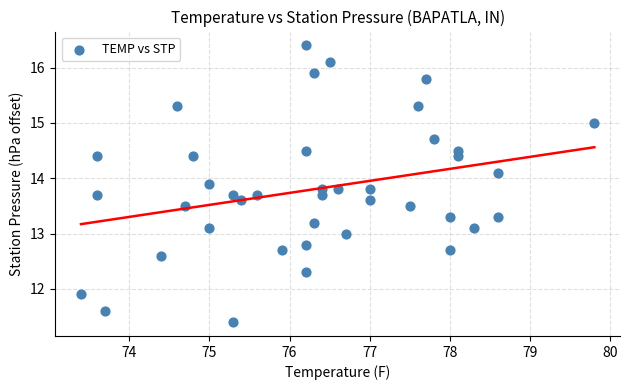

What is the range of X values (max minus min)?

6.4